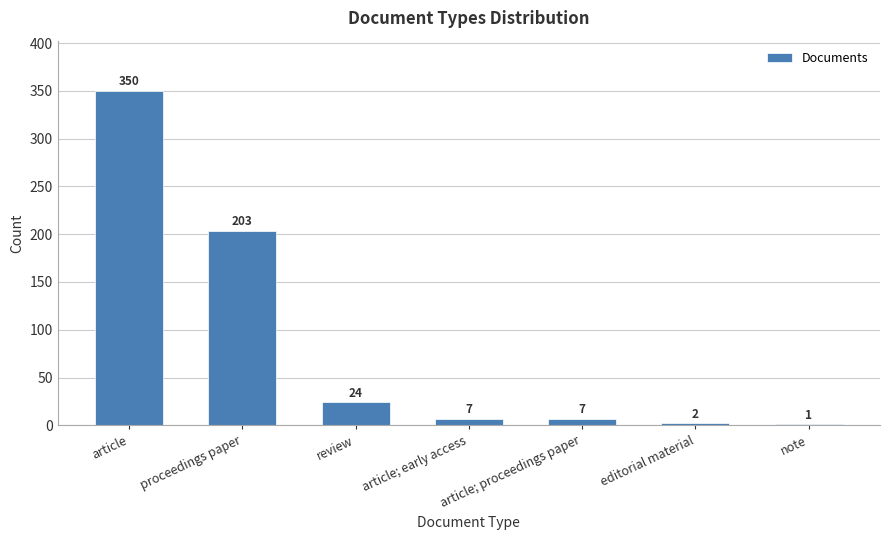

The value at article is 350. True or false?

True